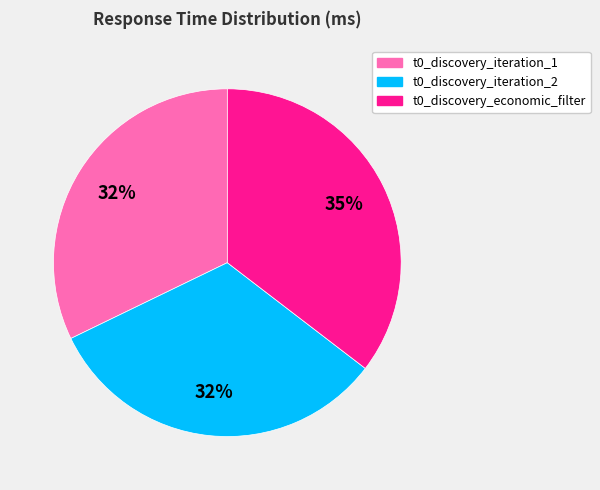

How many slices are in this pie chart?

3